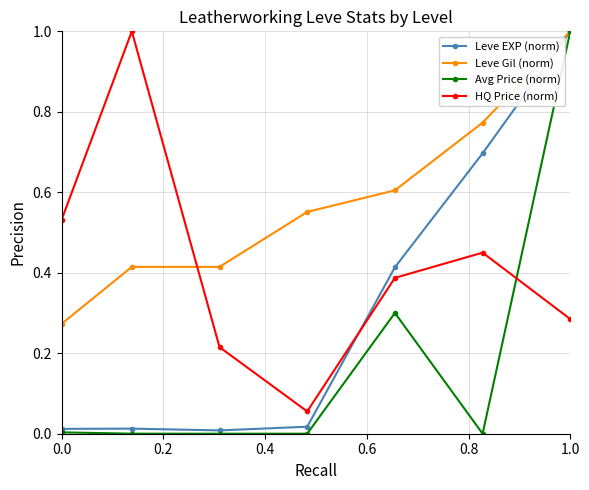

What is the sum of all Leve EXP (norm) values?

2.2